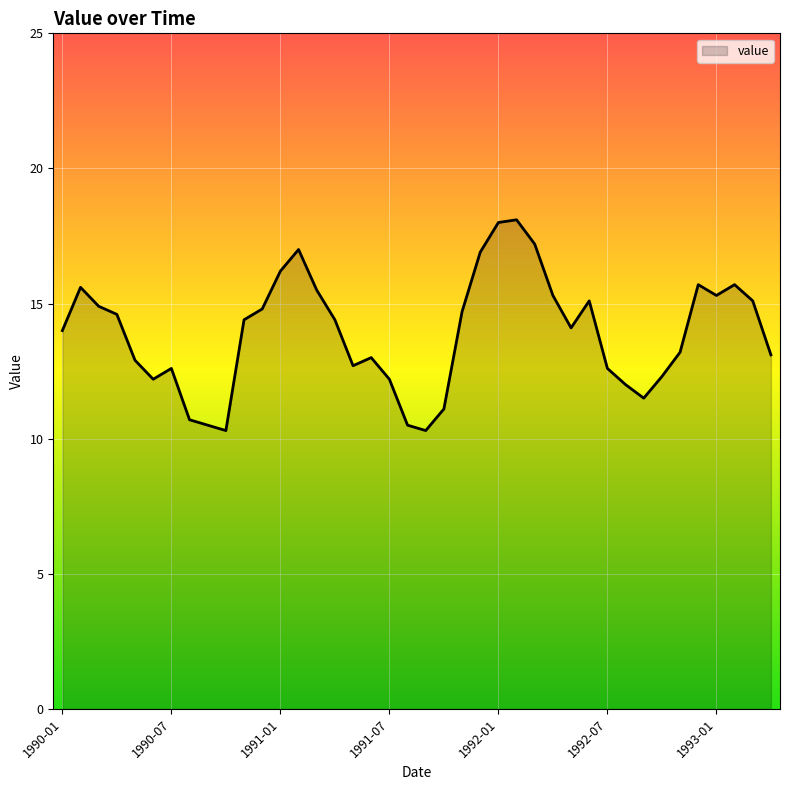

What is the maximum value shown in the chart?

18.1